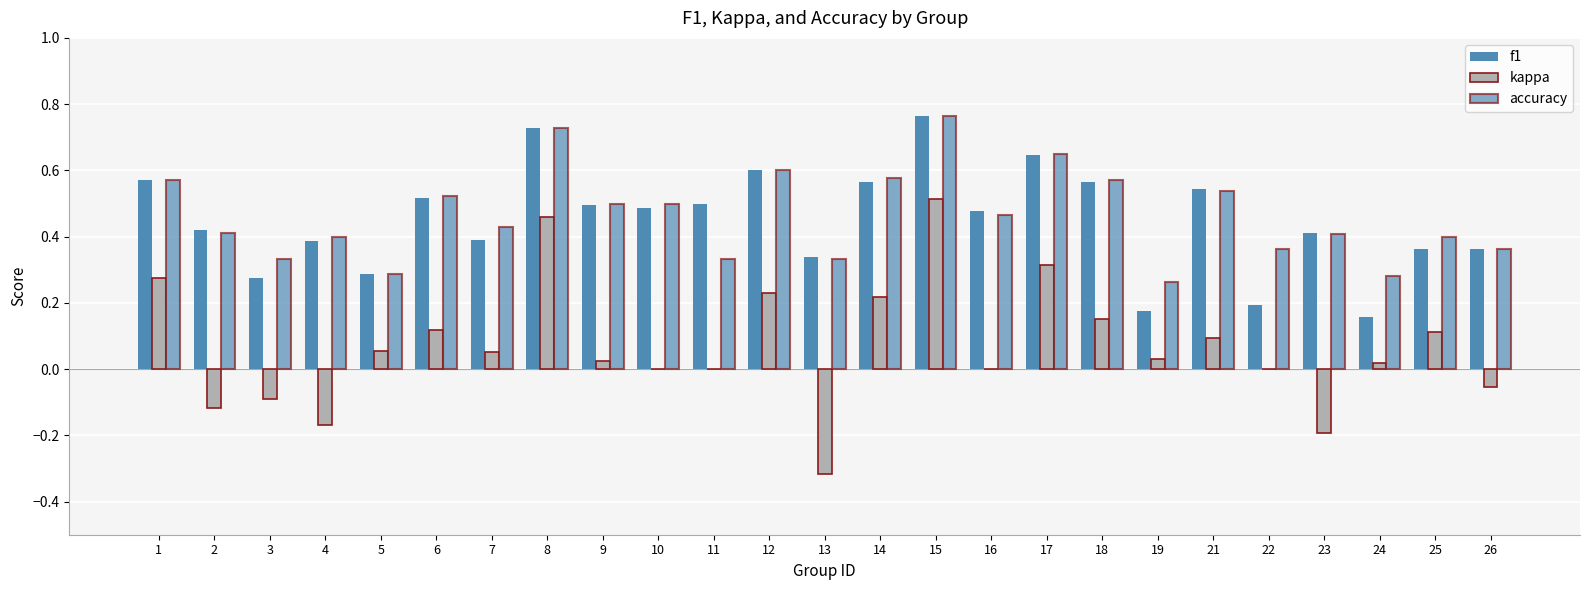

Count the number of data series in this chart.

3